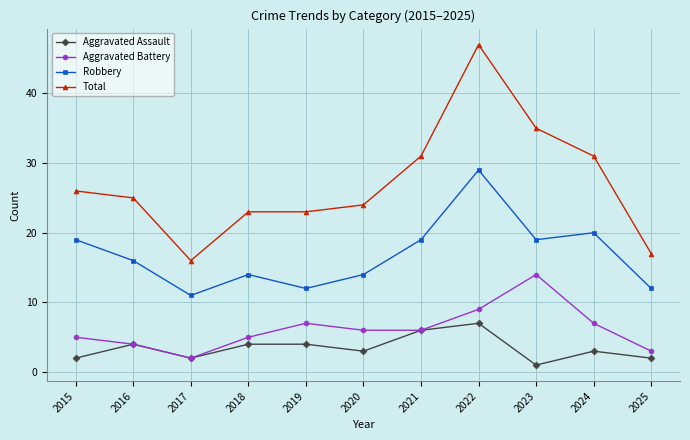

Reading left to right, transcribe all the data shown in this chart.

Aggravated Assault: 2015=2	2016=4	2017=2	2018=4	2019=4	2020=3	2021=6	2022=7	2023=1	2024=3	2025=2
Aggravated Battery: 2015=5	2016=4	2017=2	2018=5	2019=7	2020=6	2021=6	2022=9	2023=14	2024=7	2025=3
Robbery: 2015=19	2016=16	2017=11	2018=14	2019=12	2020=14	2021=19	2022=29	2023=19	2024=20	2025=12
Total: 2015=26	2016=25	2017=16	2018=23	2019=23	2020=24	2021=31	2022=47	2023=35	2024=31	2025=17